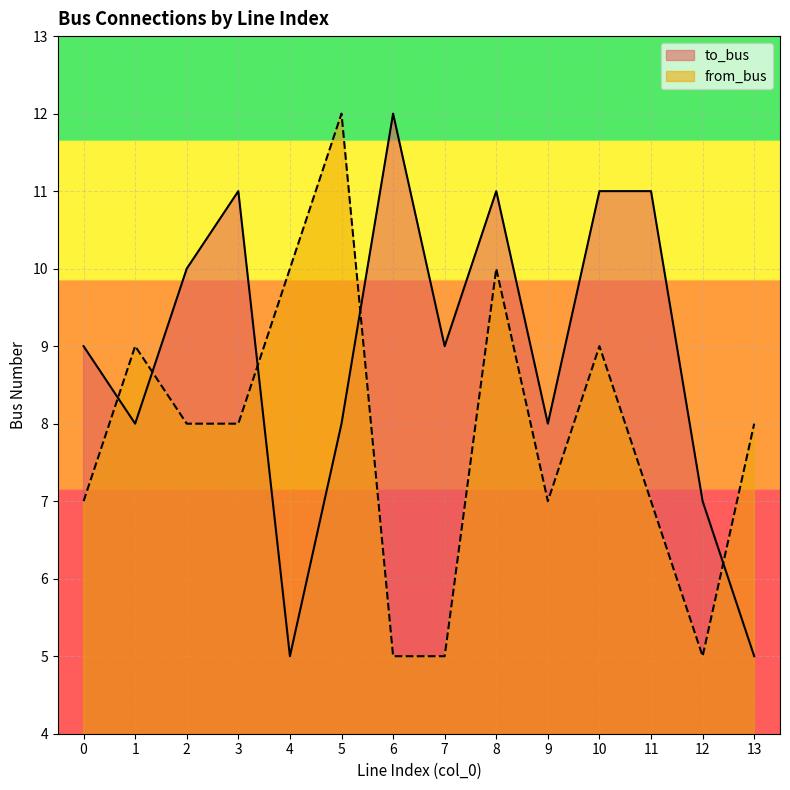

Which category has the lowest value across all series?

4